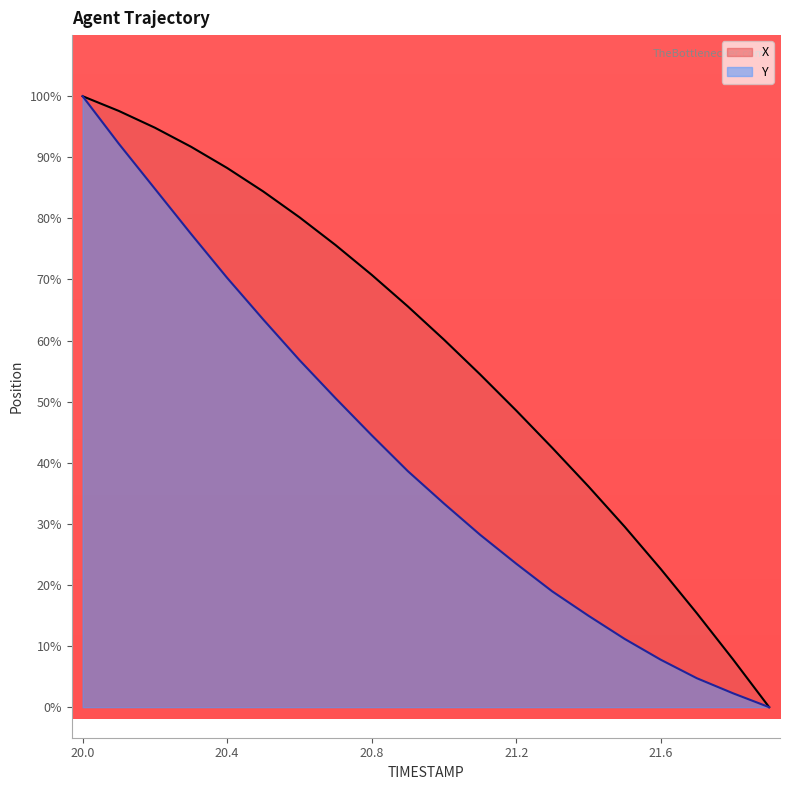

Reading left to right, list all the values displayed in this chart.

X: 100.0	97.6	94.8	91.7	88.3	84.4	80.2	75.6	70.8	65.6	60.2	54.5	48.6	42.4	36.1	29.5	22.6	15.4	7.8	0.0
Y: 100.0	92.2	84.8	77.5	70.3	63.4	56.8	50.6	44.5	38.6	33.3	28.2	23.5	18.9	15.0	11.2	7.8	4.7	2.3	0.0